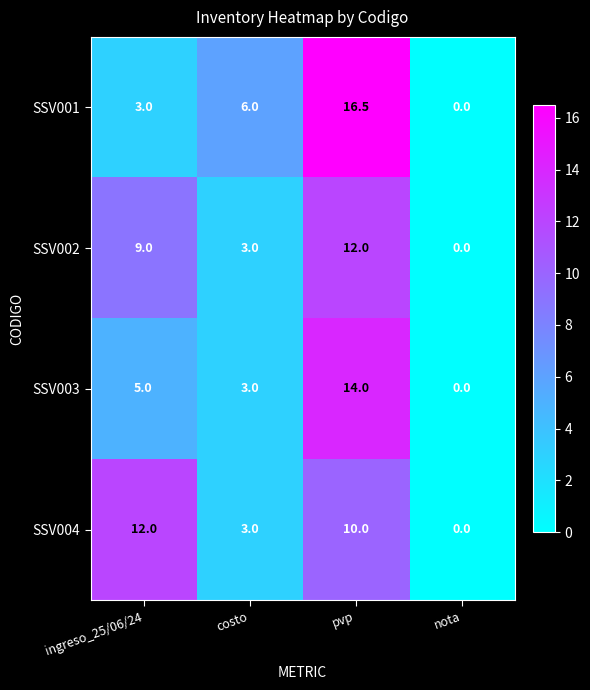

What is the spread (max minus min) of values at pvp?

6.5